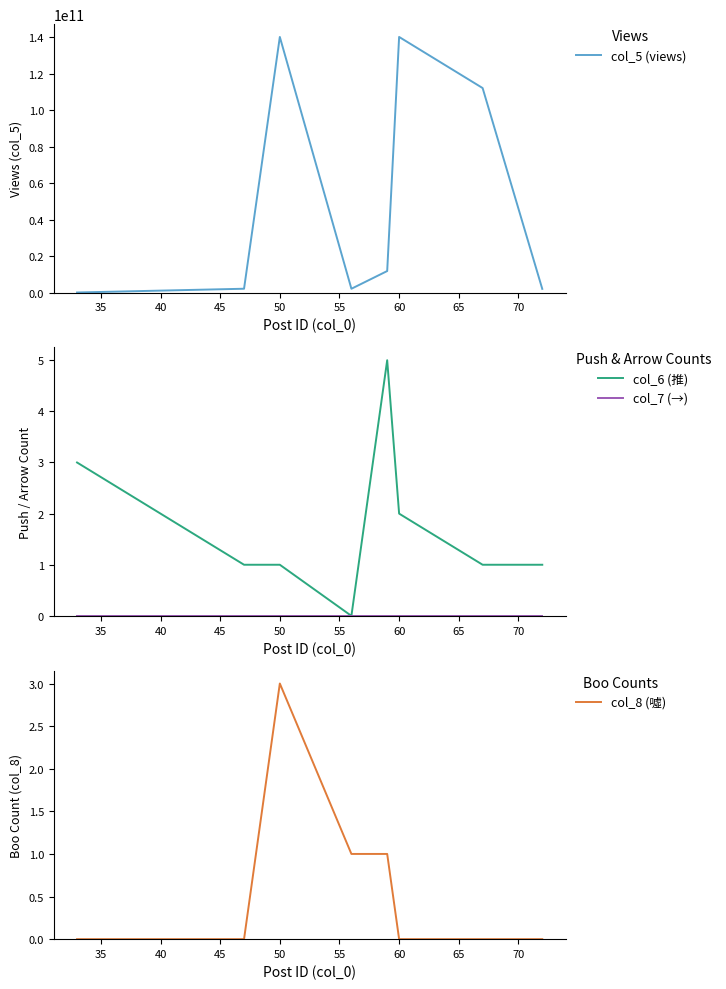

Which series has the largest total across all categories?

col_5 (views)